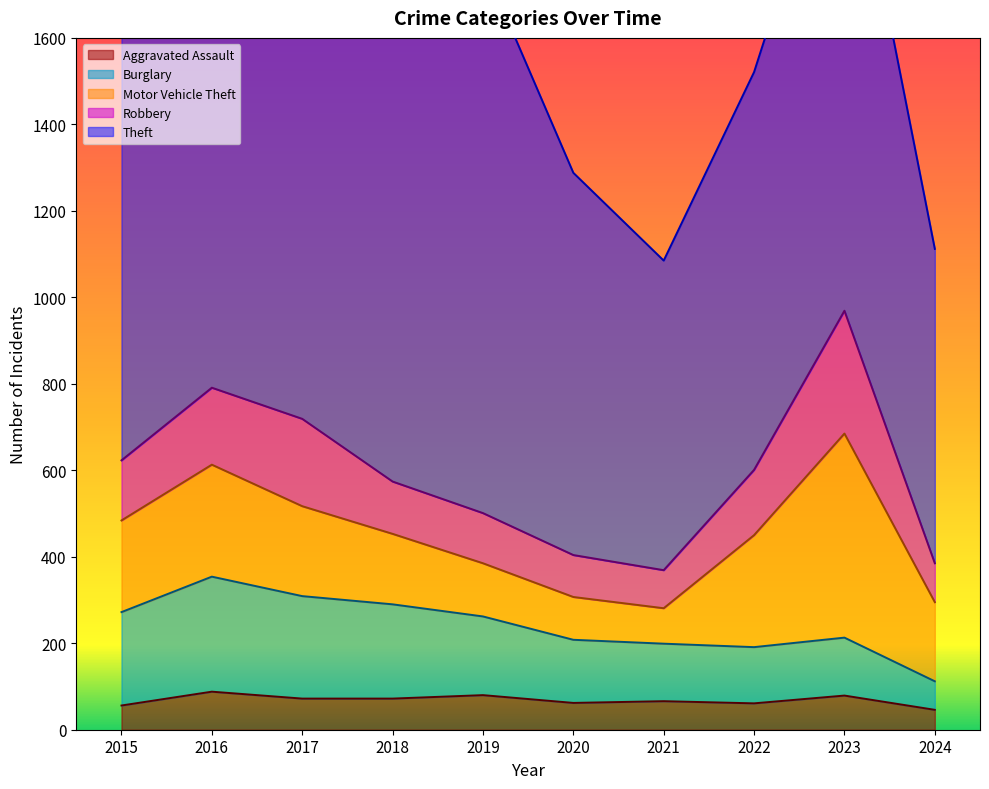

Is it true that Robbery equals 151 at 2022?

True